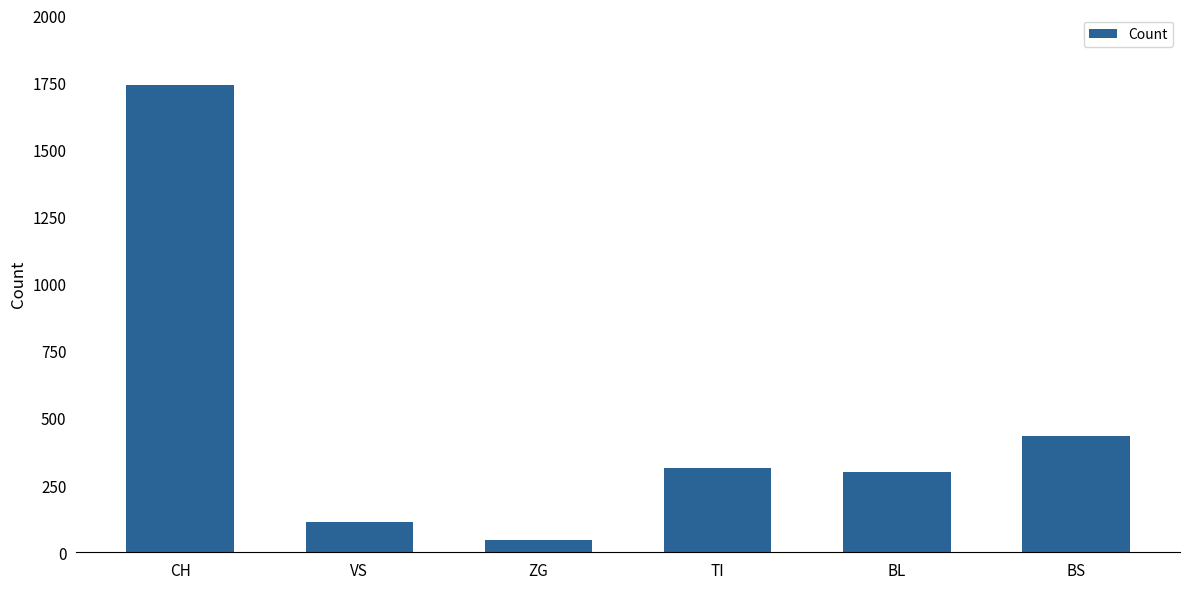

What is the value of the 5th bar from the left?

298